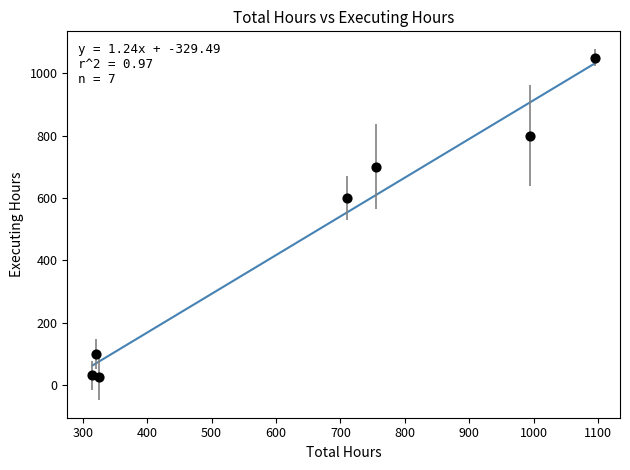

What Y value in the scatter plot is closest to 537?

600